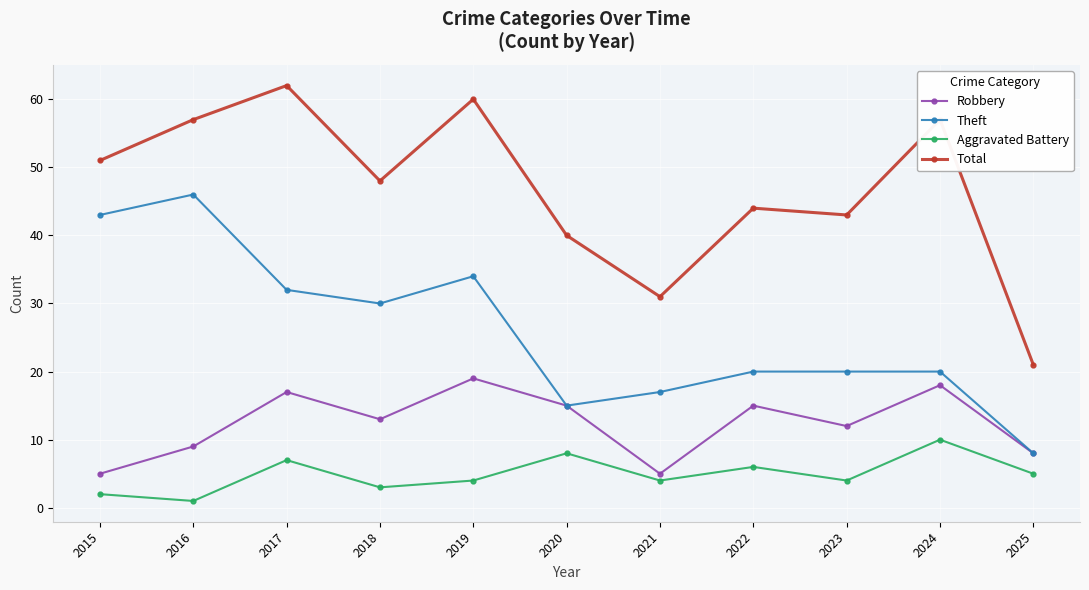

True or false: Total and Aggravated Battery cross at least once.

False